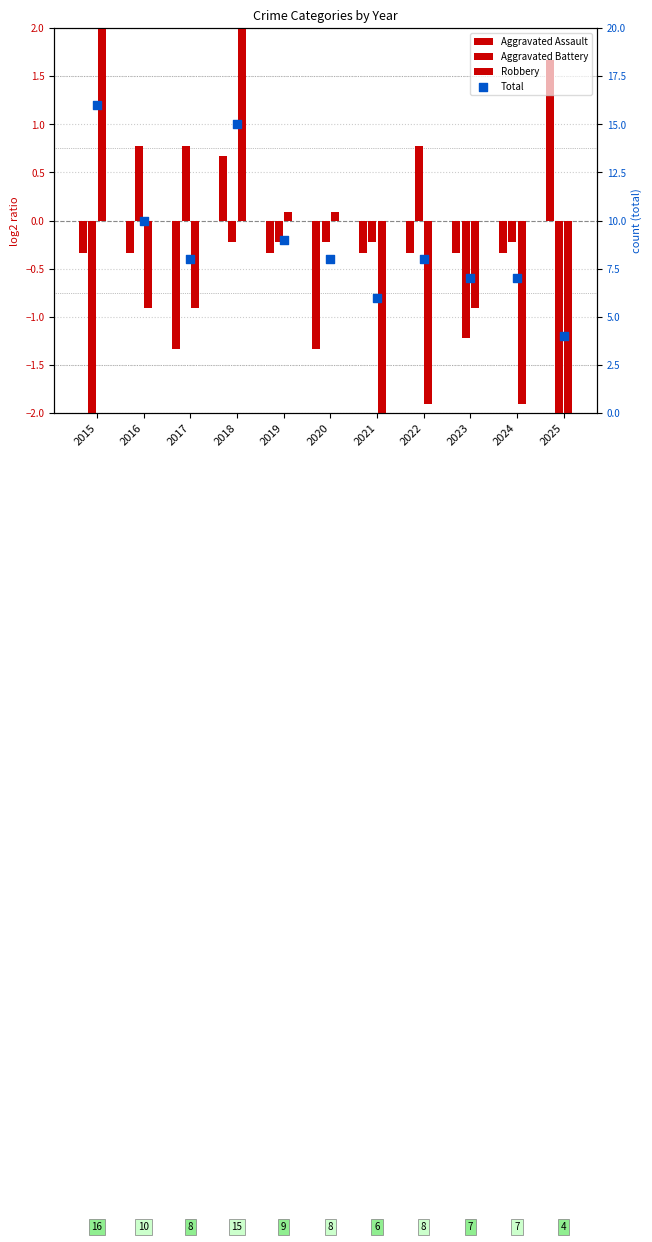

Which series reaches the minimum Y coordinate?

Robbery